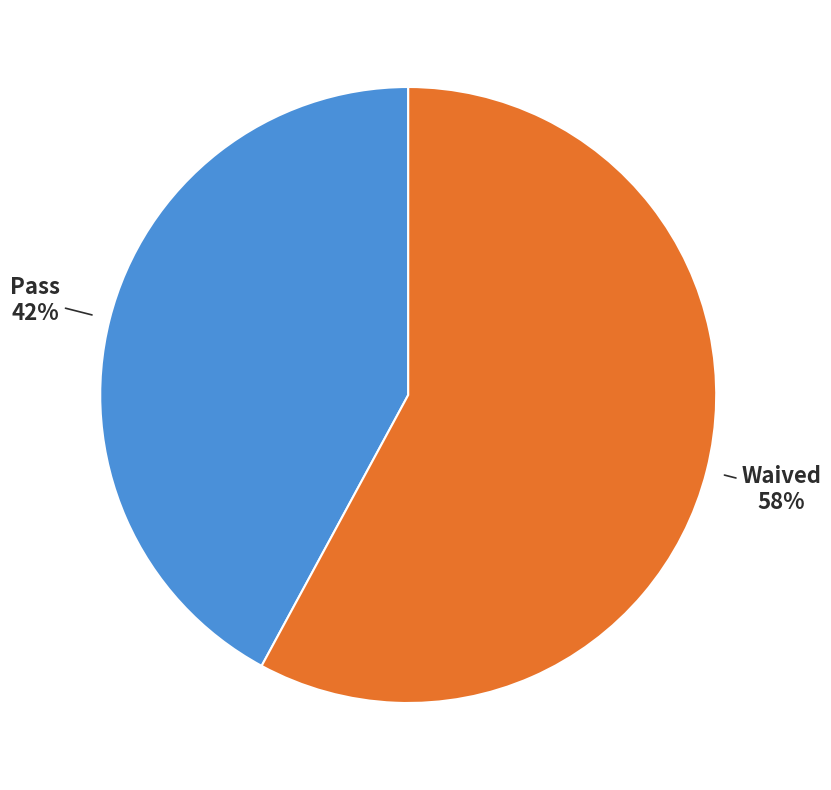

Combined, do Pass and Waived account for over 50%?

Yes